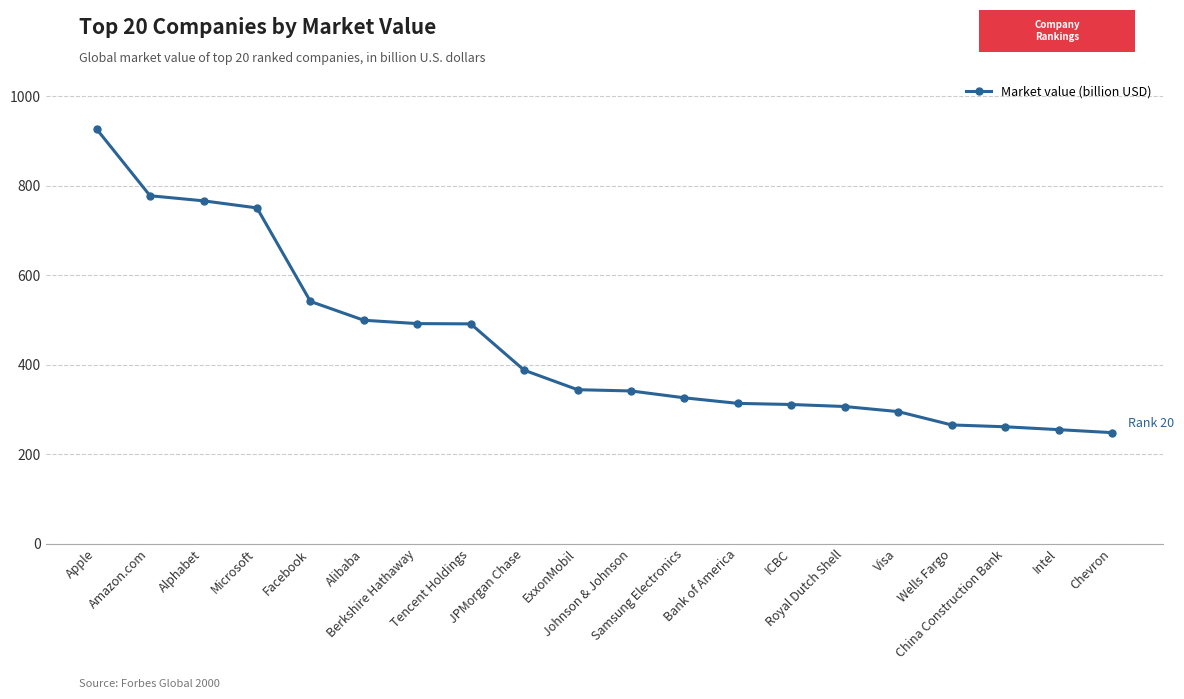

True or false: the data shows 91.6 at ICBC.

False